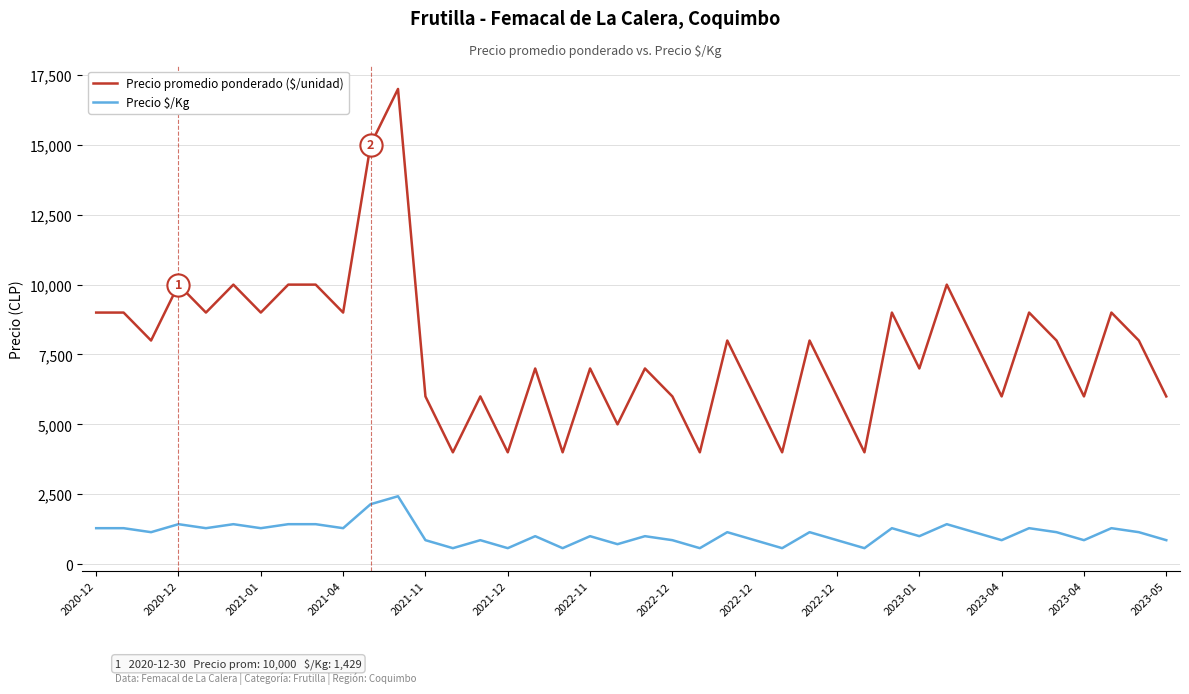

What is the difference between the maximum and minimum values in the Precio $/Kg series?

1858